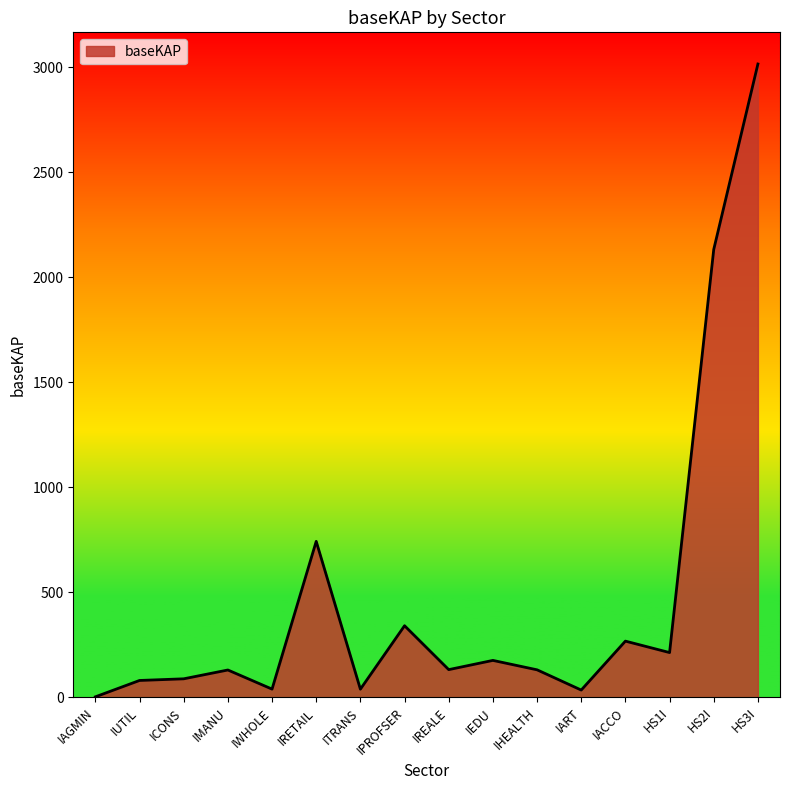

At which label is the value closest to 1508?

HS2I